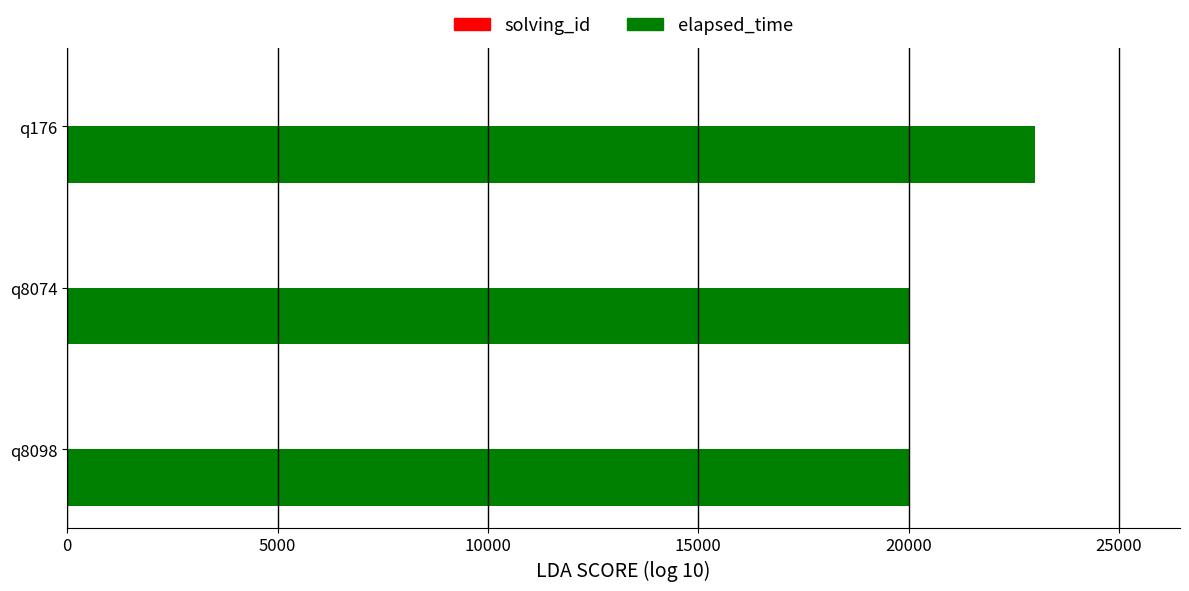

What is the average value of the elapsed_time series?

21000